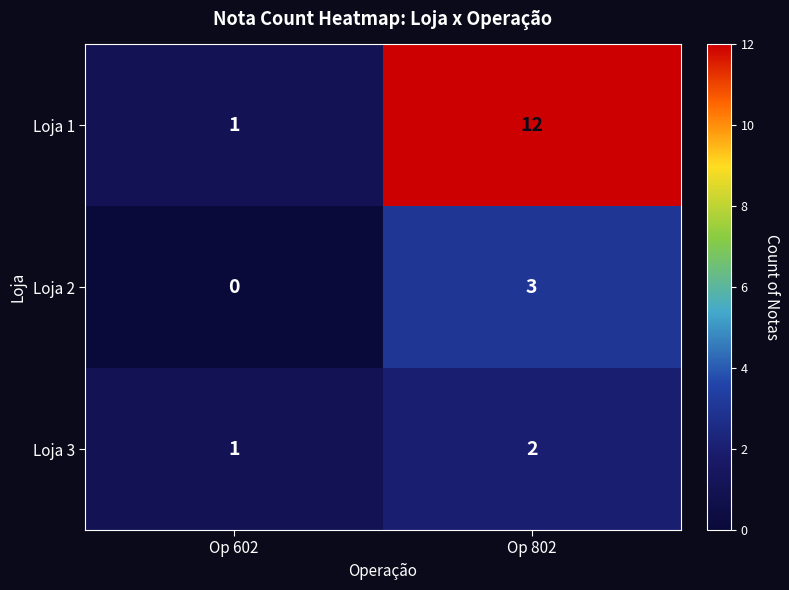

Which series has the largest range (max minus min)?

Loja 1